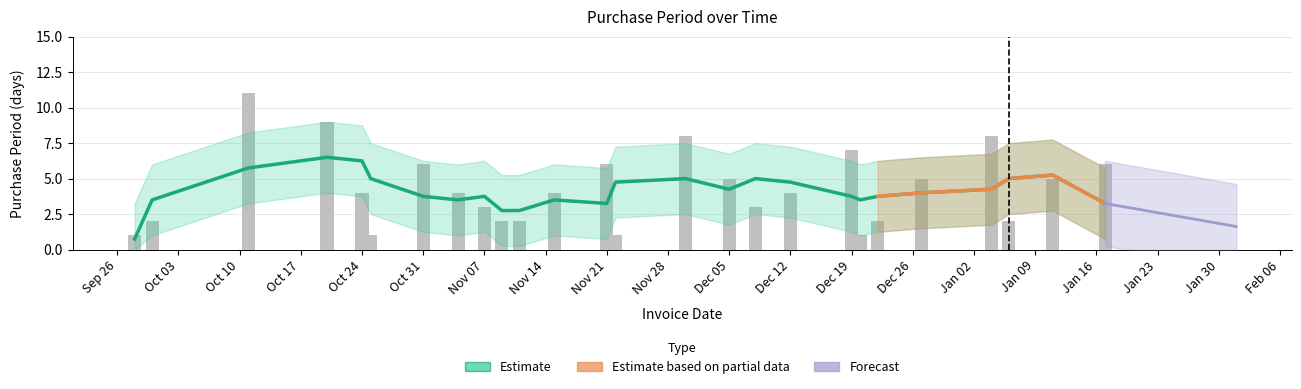

What position from the right is Nov 07?

18